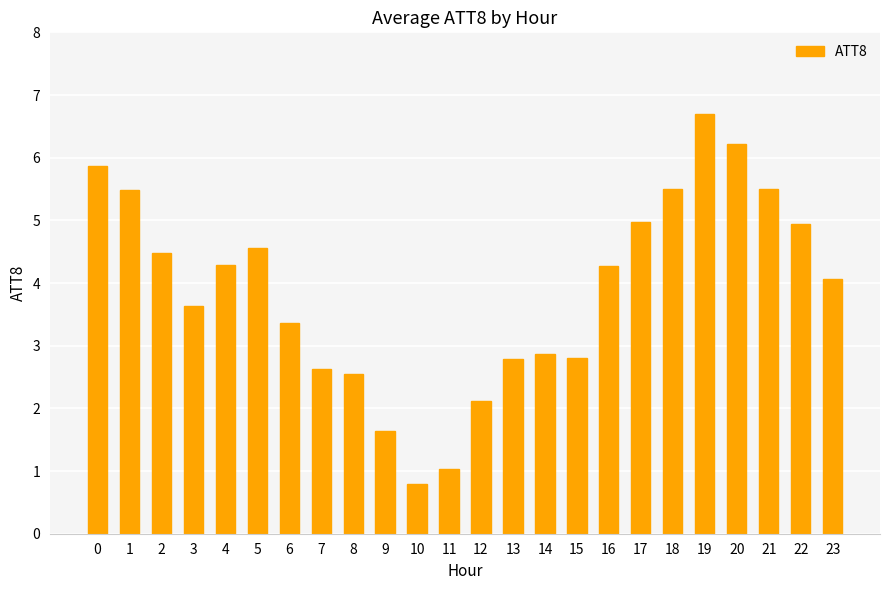

What is the sum of the values at 22 and 1?

10.4